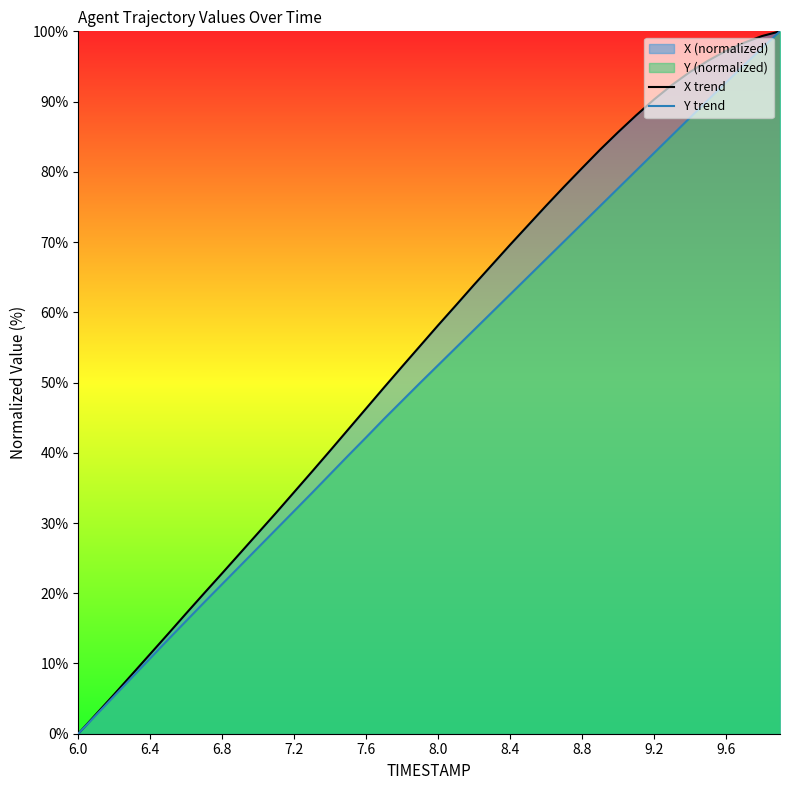

Which series has the largest total across all categories?

X trend